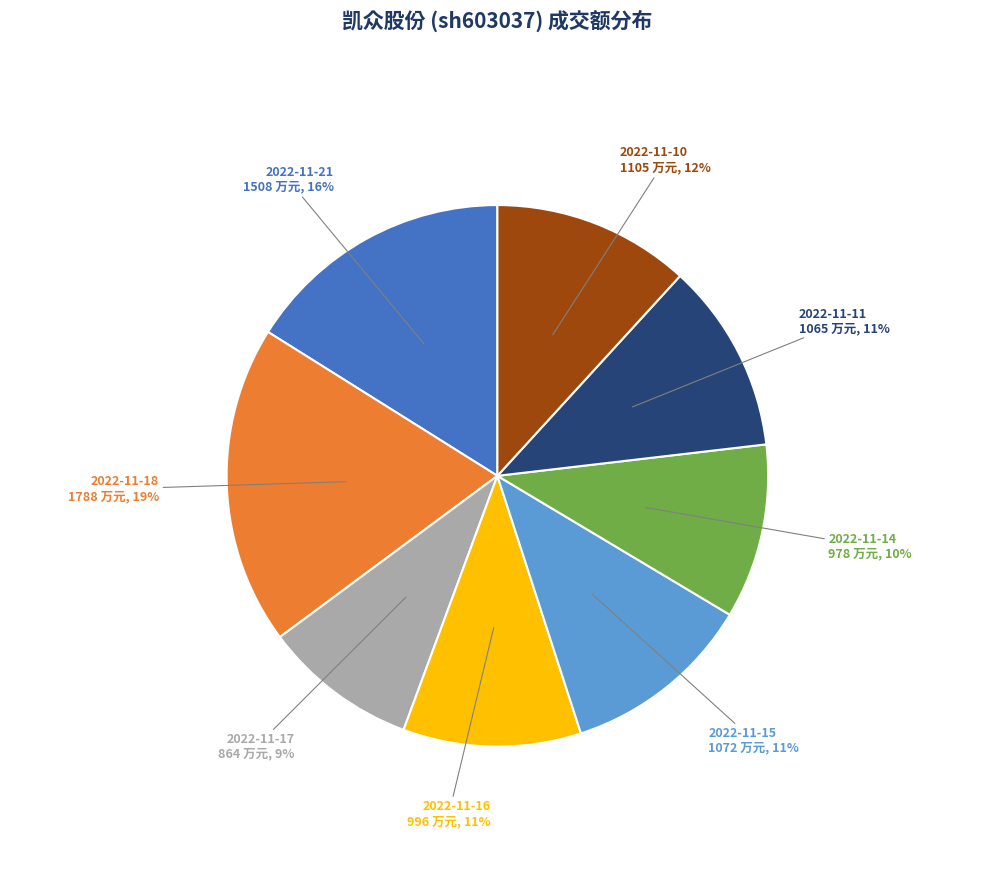

What is the smallest slice in the pie chart?

2022-11-17